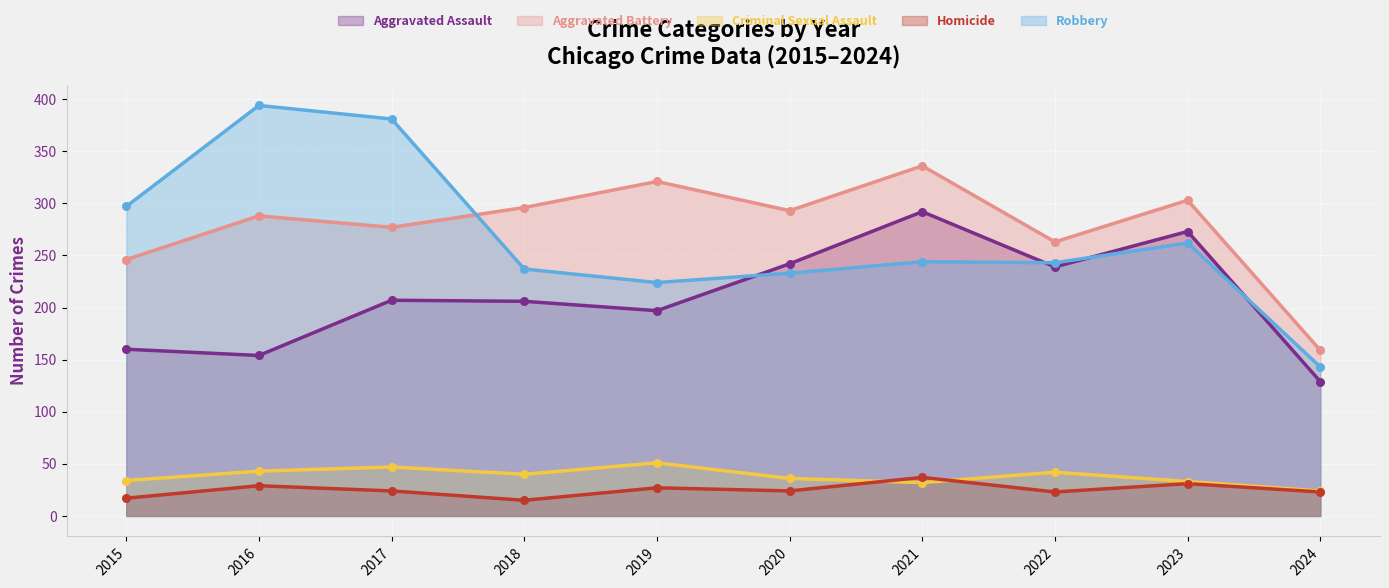

Which series has the largest Y range (max minus min)?

Robbery